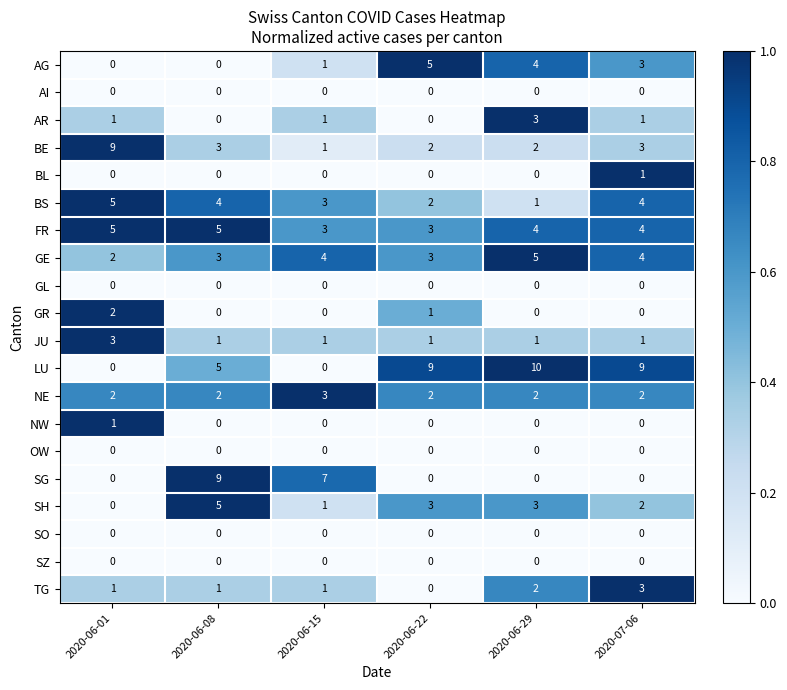

How many SH values are between 1 and 3?

4